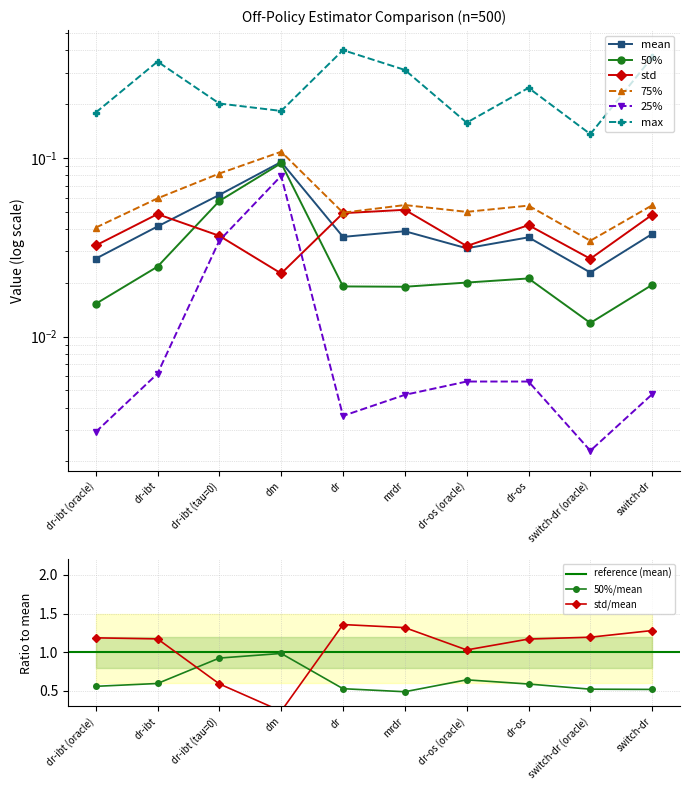

Which series has the largest range (max minus min)?

max